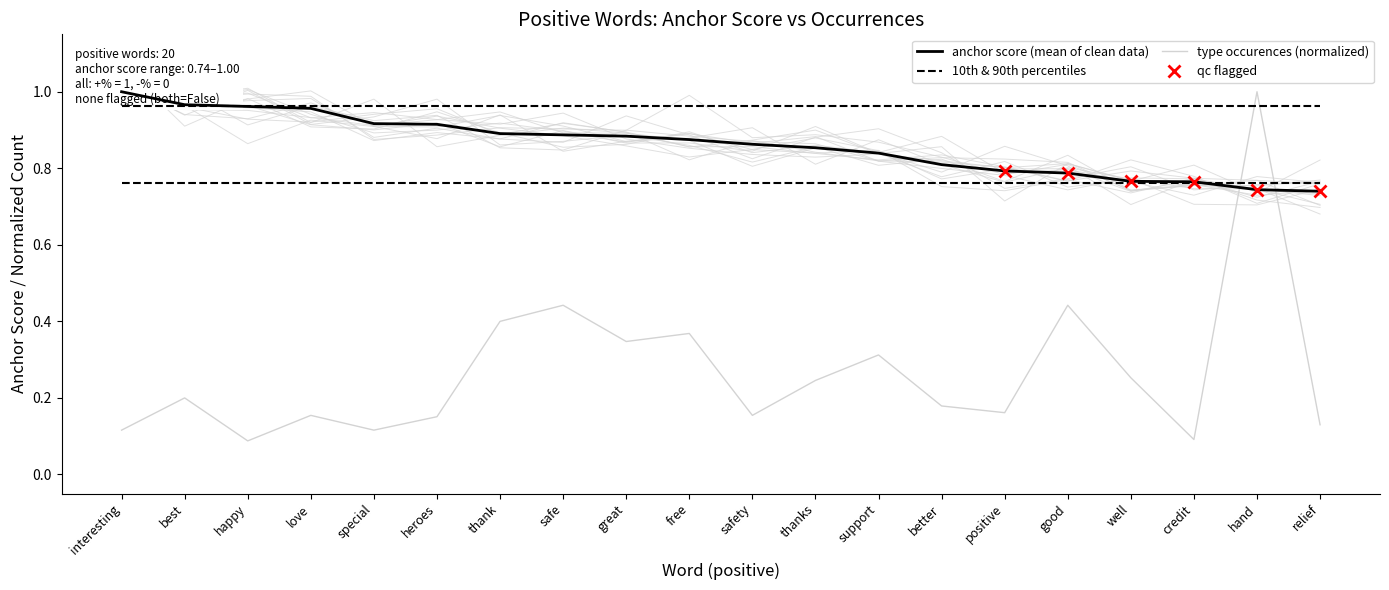

List the series in order of their peak value, lowest first.

anchor score, type occurences